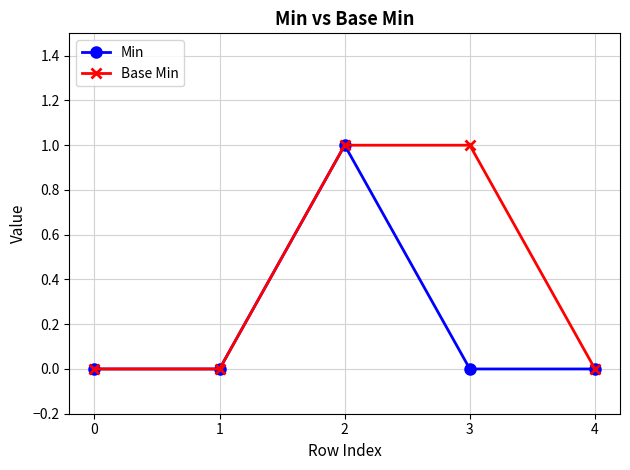

Reading right to left, list all the values displayed in this chart.

Min: 4=0	3=0	2=1	1=0	0=0
Base Min: 4=0	3=1	2=1	1=0	0=0